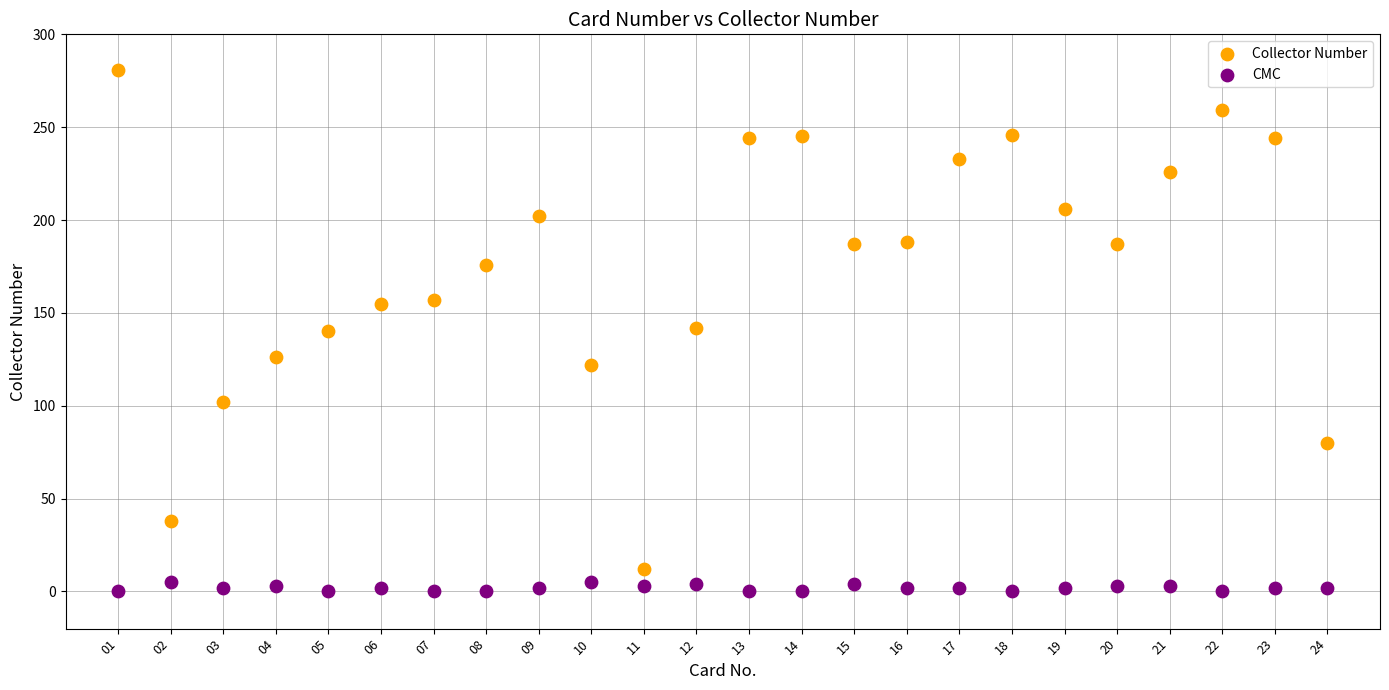

Which series contains the lowest Y value?

CMC